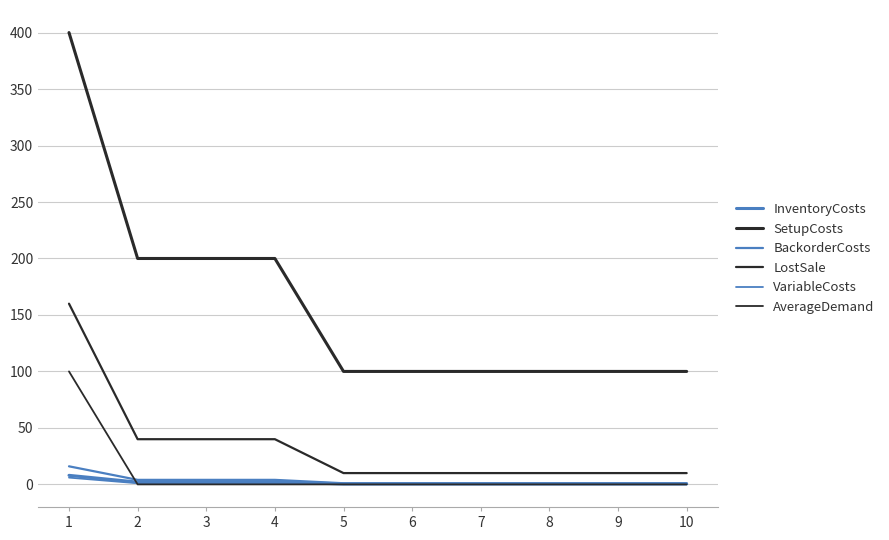

What is the minimum value for SetupCosts?

100.0